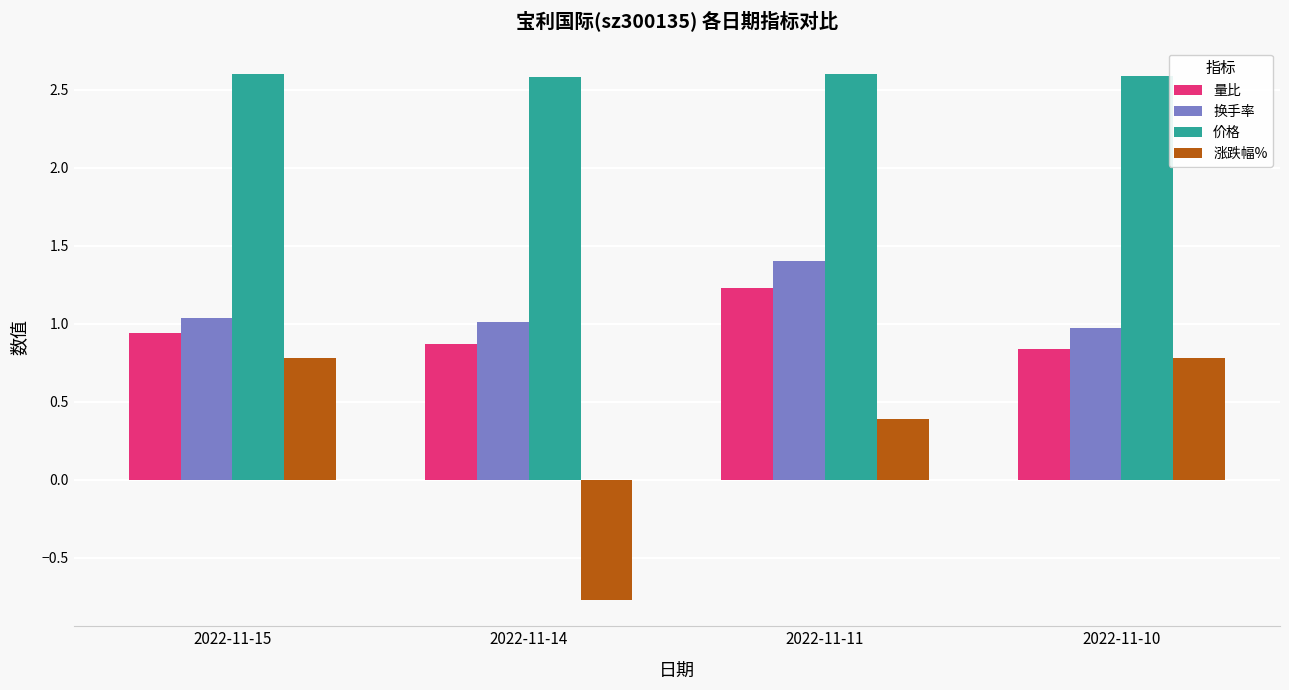

What is the minimum value shown in the chart?

-0.8